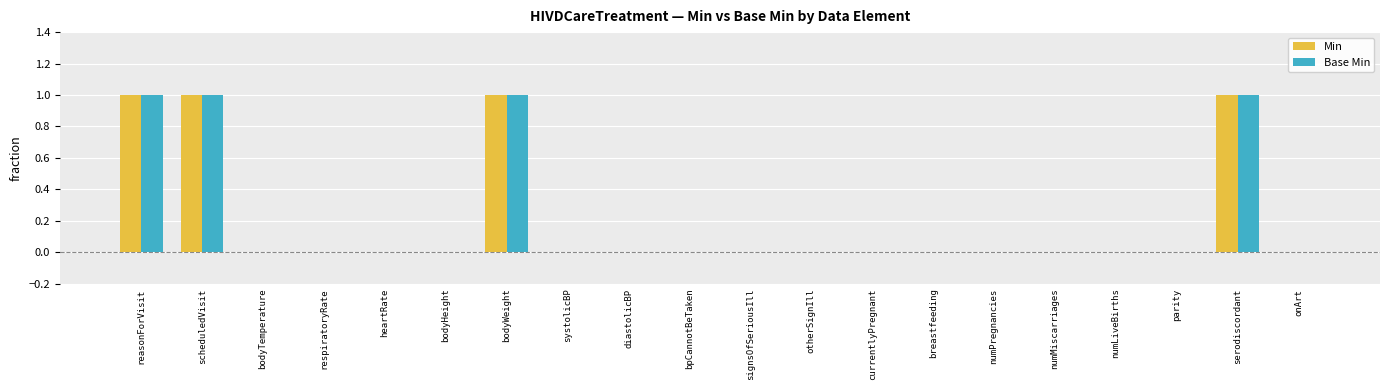

Reading left to right, what are all the values shown in this chart?

Min: 1	1	0	0	0	0	1	0	0	0	0	0	0	0	0	0	0	0	1	0
Base Min: 1	1	0	0	0	0	1	0	0	0	0	0	0	0	0	0	0	0	1	0